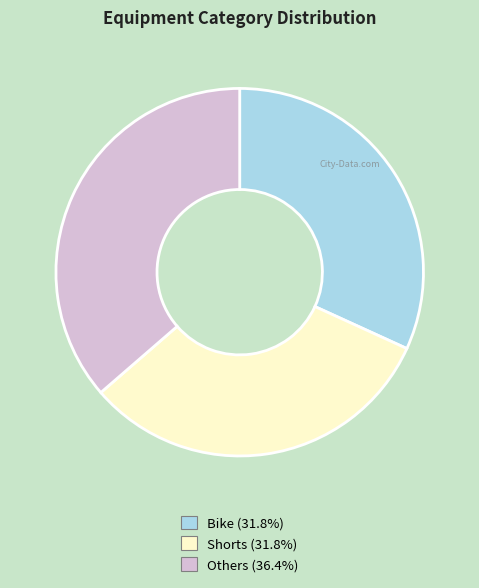

True or false: Others accounts for 47% of the total.

False